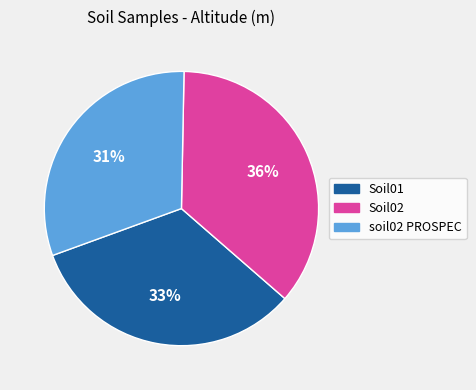

To the nearest percent, what portion does soil02 PROSPEC represent?

31%